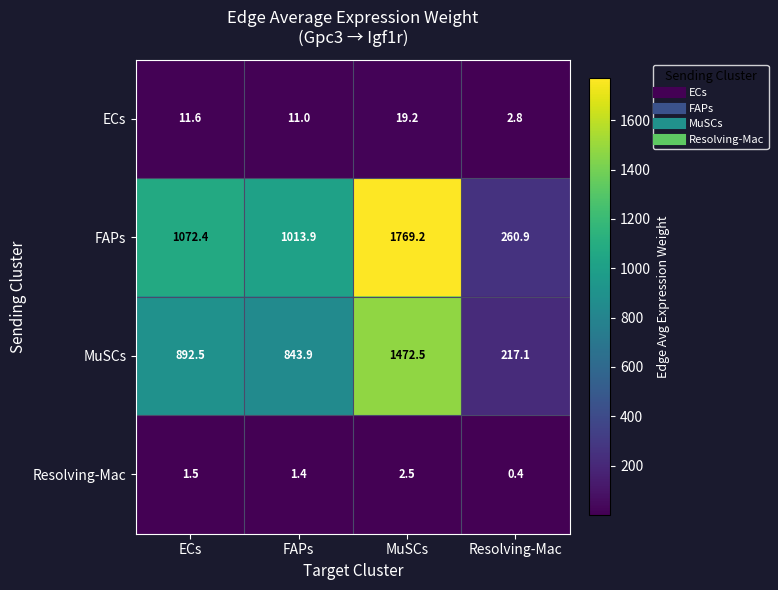

Reading left to right, transcribe all the data shown in this chart.

ECs: 11.6	11.0	19.2	2.8
FAPs: 1072.4	1013.9	1769.2	260.9
MuSCs: 892.5	843.9	1472.5	217.1
Resolving-Mac: 1.5	1.4	2.5	0.4